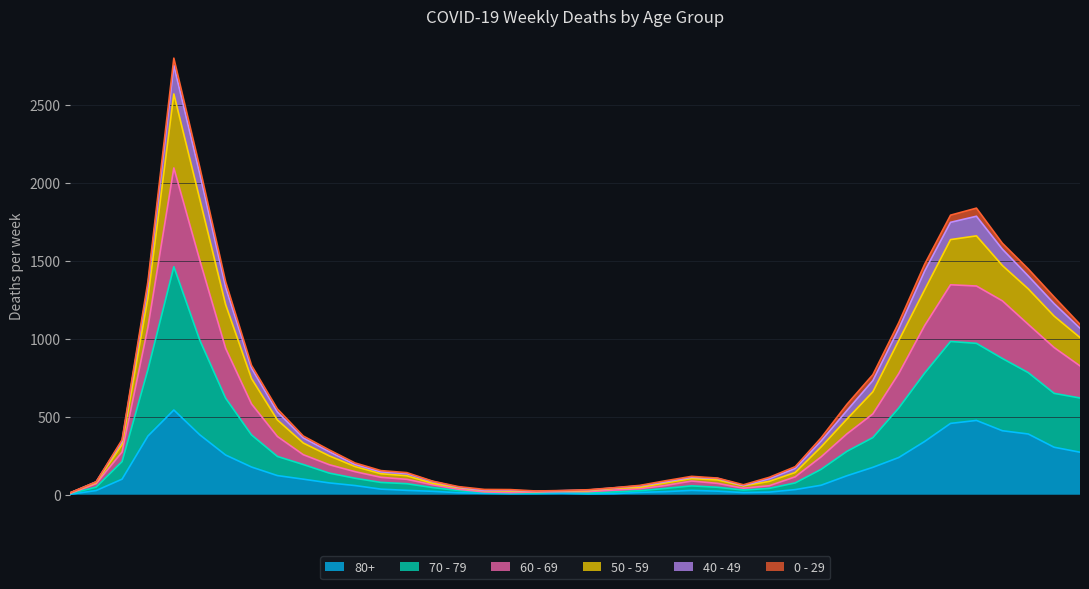

At which category does the chart reach its minimum across all series?

2020-02-24